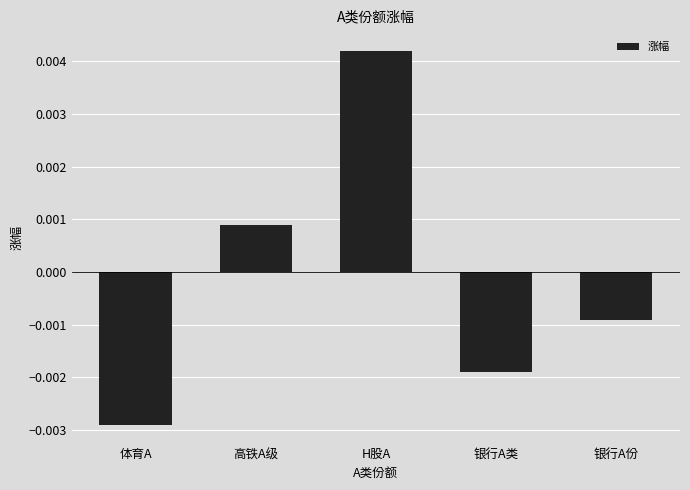

Which category has the lowest value across all series?

体育A